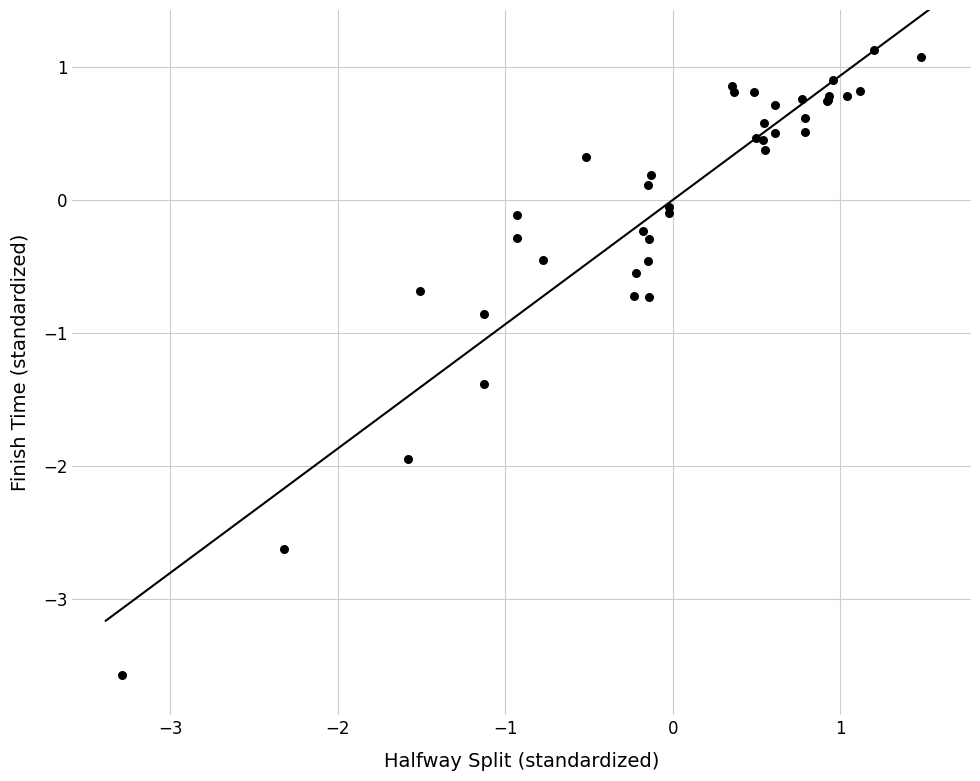

What Y value in the scatter plot is closest to -1?

-0.9